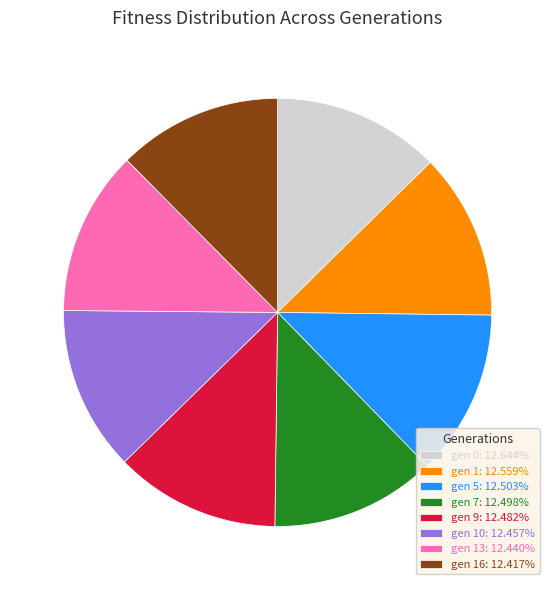

Is there any slice that represents more than half of the pie?

No